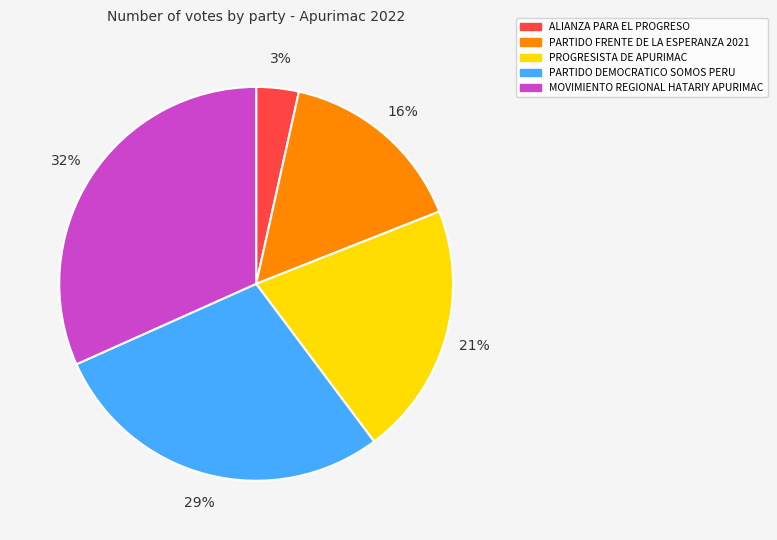

Rank the categories by value from highest to lowest.

MOVIMIENTO REGIONAL HATARIY APURIMAC, PARTIDO DEMOCRATICO SOMOS PERU, PROGRESISTA DE APURIMAC, PARTIDO FRENTE DE LA ESPERANZA 2021, ALIANZA PARA EL PROGRESO